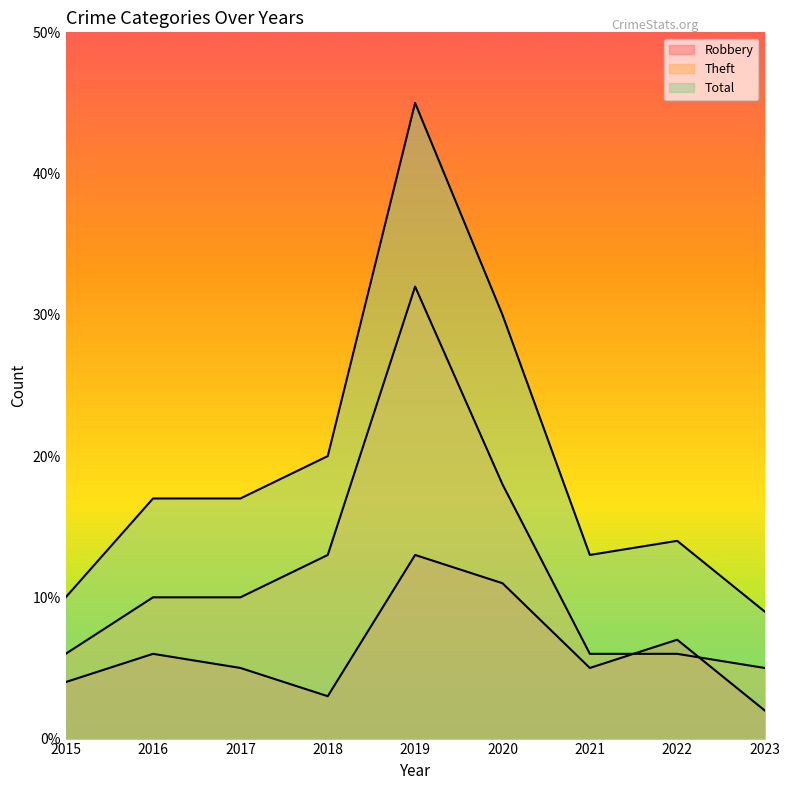

What is the minimum value for Theft?

5